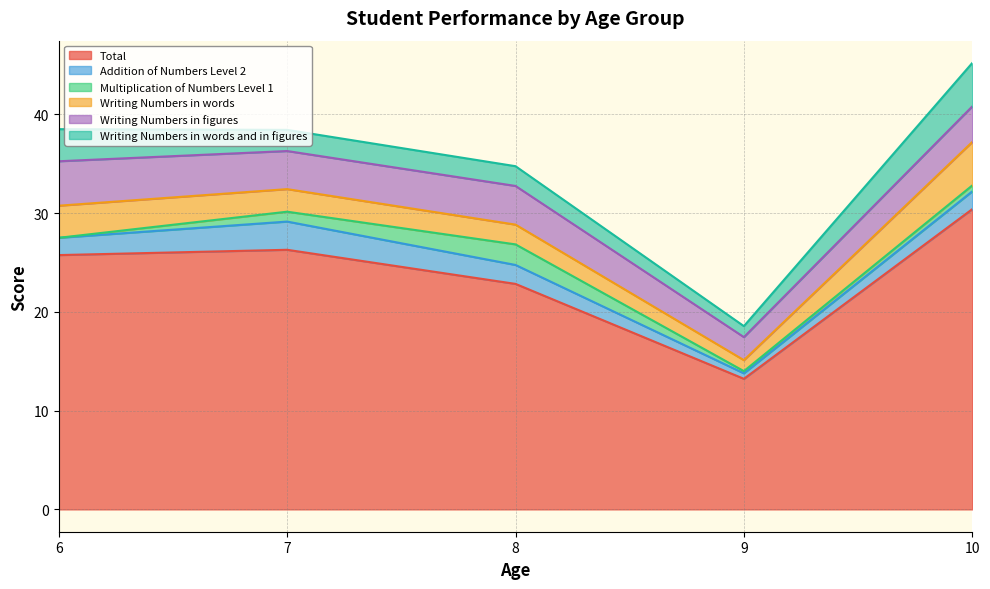

Which category has the lowest value in the Total series?

9